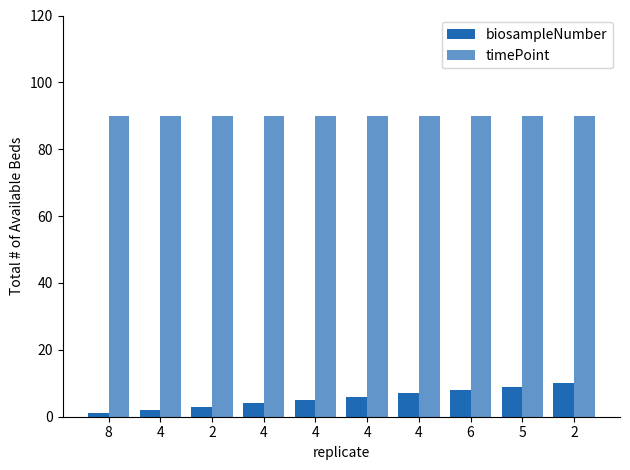

How many bars are there in total?

20